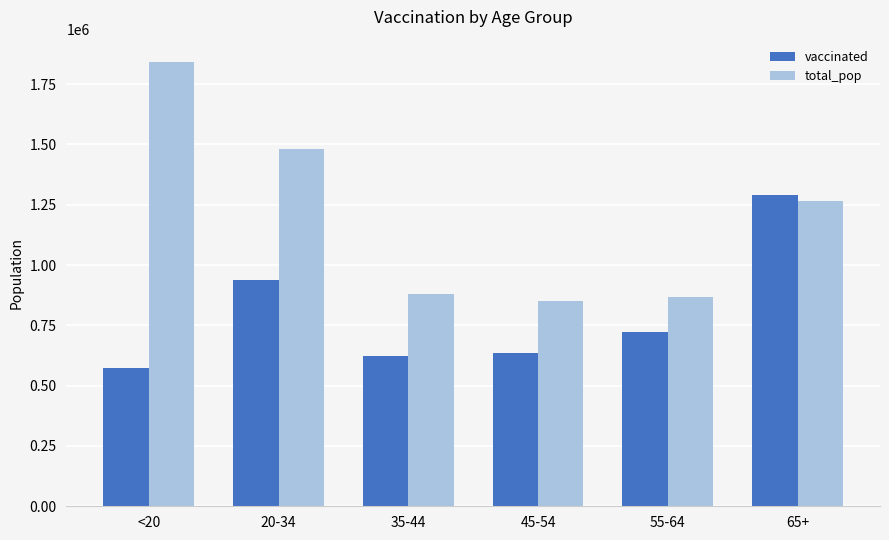

Rank the series by their average value, from highest to lowest.

total_pop, vaccinated